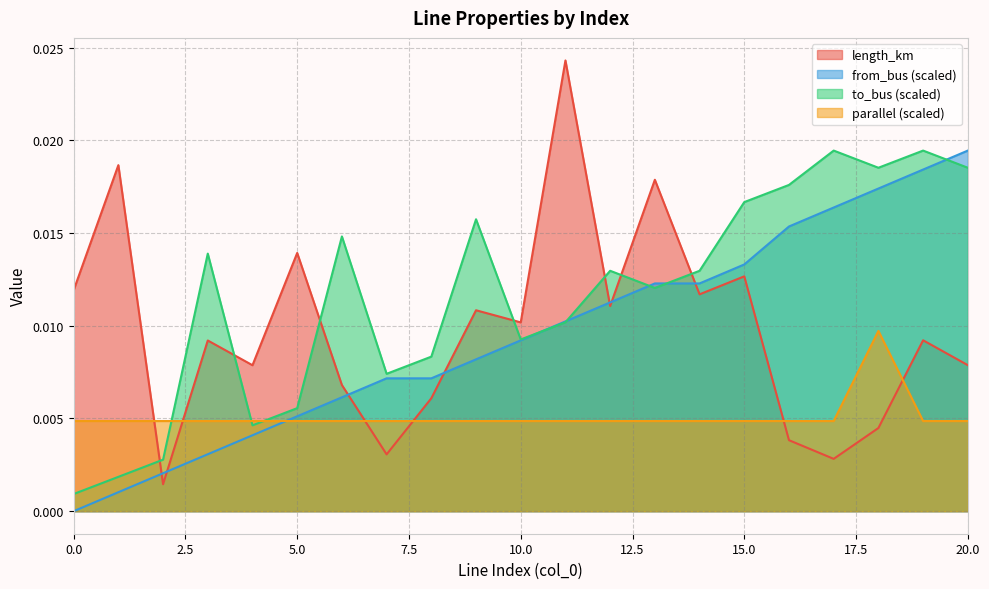

List the labels in order of from_bus value, smallest first.

0, 1, 2, 3, 4, 5, 6, 7, 8, 9, 10, 11, 12, 13, 14, 15, 16, 17, 18, 19, 20